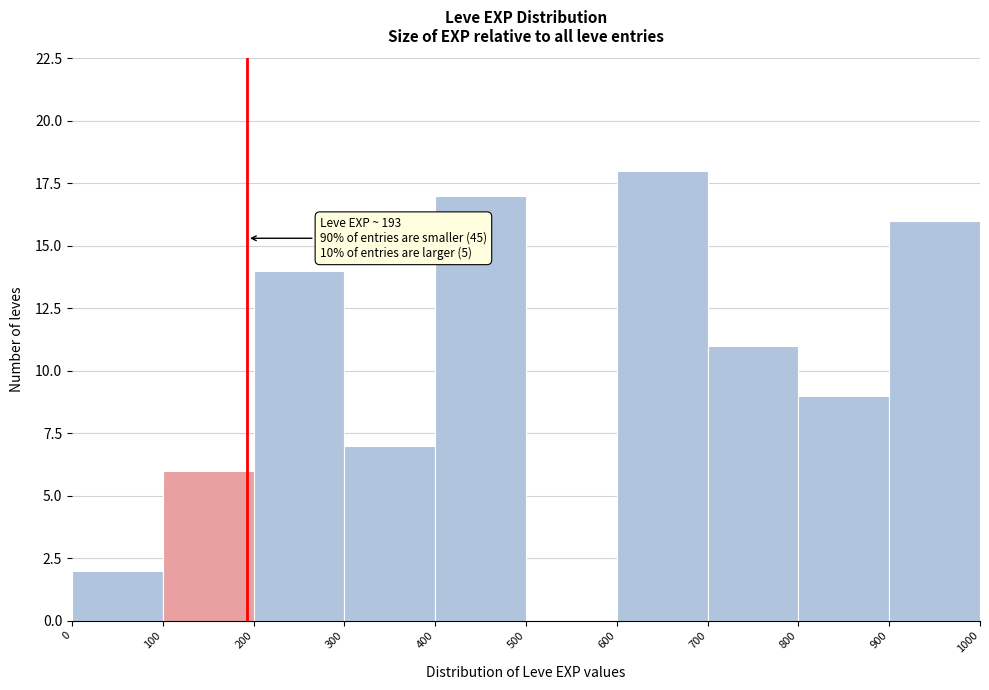

Which range on the x-axis has the tallest bar?

600 to 700